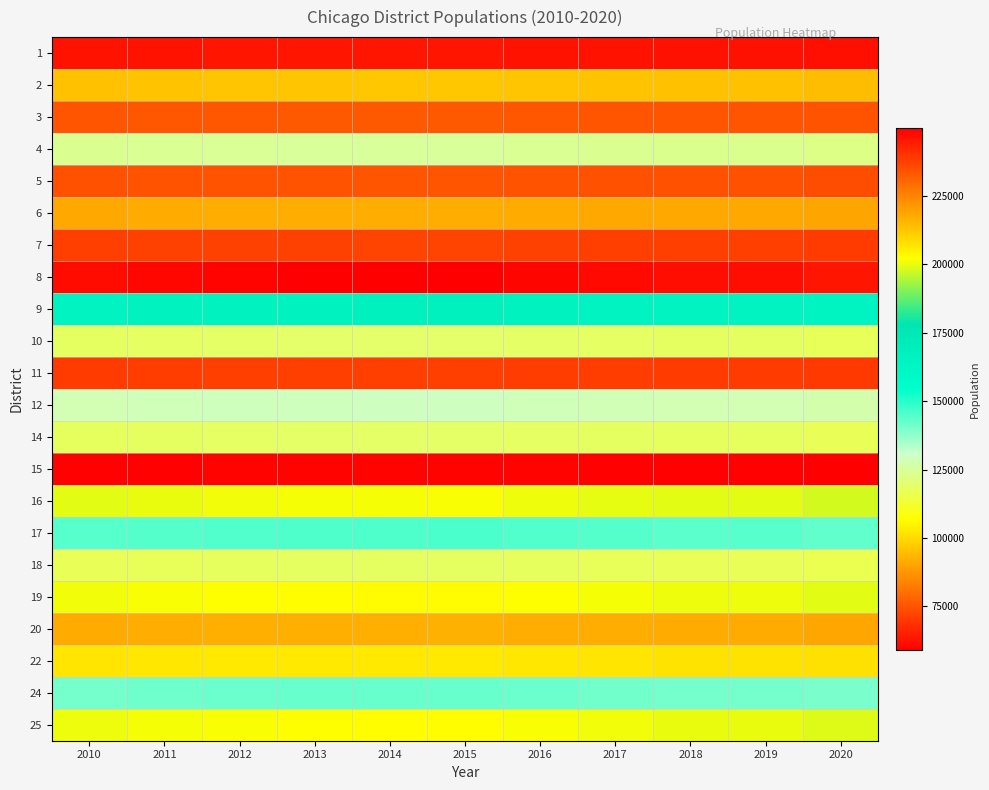

Reading right to left, transcribe all the data shown in this chart.

1: 2020=62332	2019=62759	2018=62726	2017=62928	2016=63126	2015=63432	2014=63407	2013=63337	2012=63224	2011=63052	2010=62781
2: 2020=94756	2019=95406	2018=95356	2017=95663	2016=95964	2015=96428	2014=96390	2013=96285	2012=96113	2011=95851	2010=95439
3: 2020=74696	2019=75209	2018=75169	2017=75411	2016=75649	2015=76015	2014=75985	2013=75902	2012=75766	2011=75559	2010=75235
4: 2020=122690	2019=123533	2018=123467	2017=123864	2016=124254	2015=124856	2014=124807	2013=124670	2012=124447	2011=124108	2010=123575
5: 2020=73863	2019=74370	2018=74331	2017=74570	2016=74805	2015=75167	2014=75138	2013=75055	2012=74921	2011=74717	2010=74396
6: 2020=90191	2019=90810	2018=90762	2017=91054	2016=91340	2015=91783	2014=91747	2013=91646	2012=91482	2011=91233	2010=90841
7: 2020=70562	2019=71047	2018=71009	2017=71237	2016=71462	2015=71808	2014=71779	2013=71701	2012=71573	2011=71378	2010=71071
8: 2020=245602	2019=247288	2018=247157	2017=247952	2016=248733	2015=249937	2014=249839	2013=249565	2012=249120	2011=248440	2010=247373
9: 2020=164018	2019=165144	2018=165057	2017=165588	2016=166109	2015=166914	2014=166848	2013=166665	2012=166367	2011=165914	2010=165201
10: 2020=117248	2019=118052	2018=117990	2017=118370	2016=118742	2015=119317	2014=119270	2013=119139	2012=118927	2011=118602	2010=118093
11: 2020=69970	2019=70450	2018=70413	2017=70639	2016=70861	2015=71205	2014=71176	2013=71098	2012=70972	2011=70778	2010=70474
12: 2020=126954	2019=127825	2018=127757	2017=128169	2016=128572	2015=129195	2014=129144	2013=129002	2012=128772	2011=128421	2010=127869
14: 2020=116895	2019=117698	2018=117635	2017=118014	2016=118385	2015=118959	2014=118912	2013=118781	2012=118569	2011=118246	2010=117738
15: 2020=59032	2019=59438	2018=59406	2017=59597	2016=59785	2015=60074	2014=60051	2013=59985	2012=59878	2011=59714	2010=59458
16: 2020=198048	2019=199408	2018=199302	2017=199943	2016=200573	2015=201544	2014=201464	2013=201243	2012=200884	2011=200336	2010=199476
17: 2020=143064	2019=144047	2018=143970	2017=144434	2016=144888	2015=145590	2014=145532	2013=145373	2012=145113	2011=144717	2010=144096
18: 2020=116203	2019=117001	2018=116939	2017=117315	2016=117684	2015=118254	2014=118208	2013=118078	2012=117867	2011=117546	2010=117041
19: 2020=199349	2019=200717	2018=200611	2017=201256	2016=201890	2015=202867	2014=202787	2013=202565	2012=202204	2011=201652	2010=200786
20: 2020=90626	2019=91248	2018=91199	2017=91493	2016=91781	2015=92225	2014=92189	2013=92088	2012=91923	2011=91673	2010=91279
22: 2020=101211	2019=101906	2018=101852	2017=102180	2016=102501	2015=102998	2014=102957	2013=102844	2012=102661	2011=102381	2010=101941
24: 2020=140028	2019=140990	2018=140915	2017=141368	2016=141813	2015=142500	2014=142444	2013=142288	2012=142034	2011=141646	2010=141038
25: 2020=198957	2019=200322	2018=200216	2017=200860	2016=201493	2015=202468	2014=202389	2013=202166	2012=201806	2011=201255	2010=200391